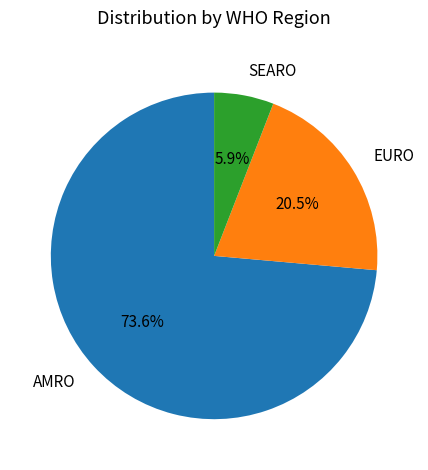

How many segments does this pie chart have?

3